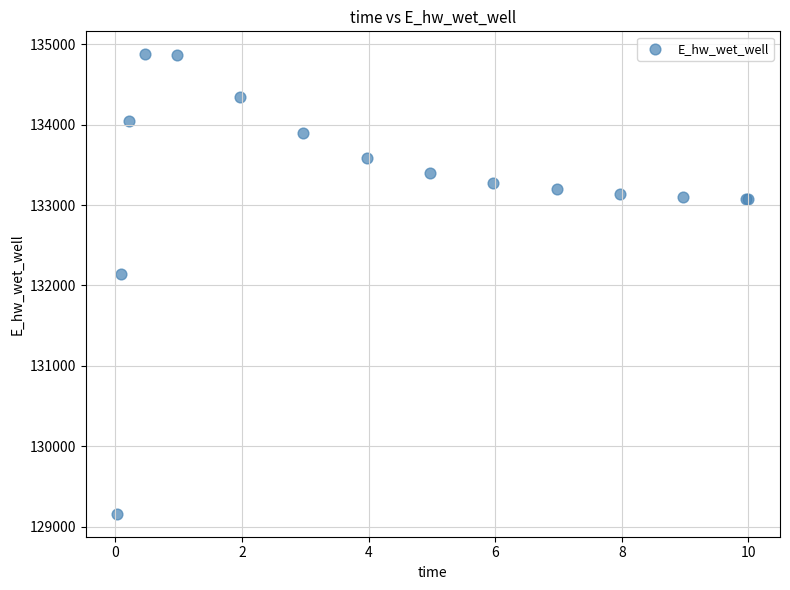

What Y value in the scatter plot is closest to 132018?

132142.8